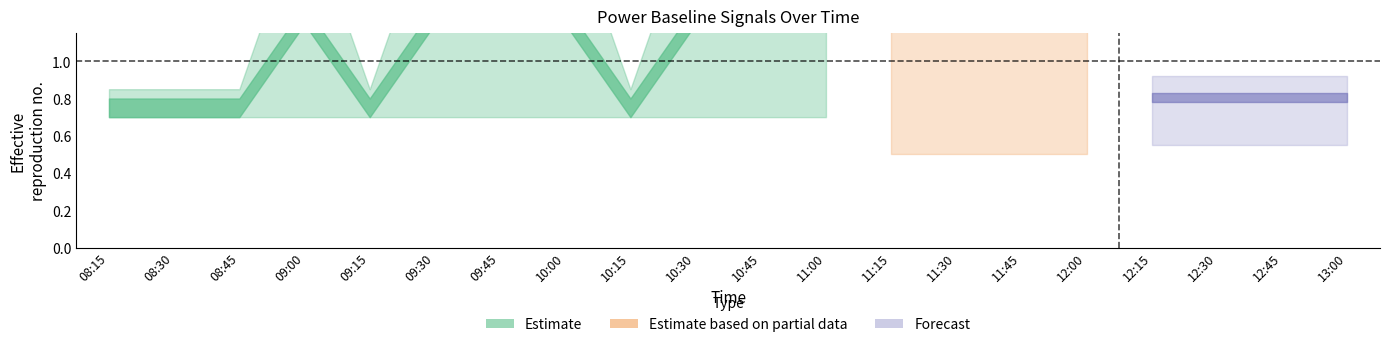

What is the total value across all series at 11:00?

1